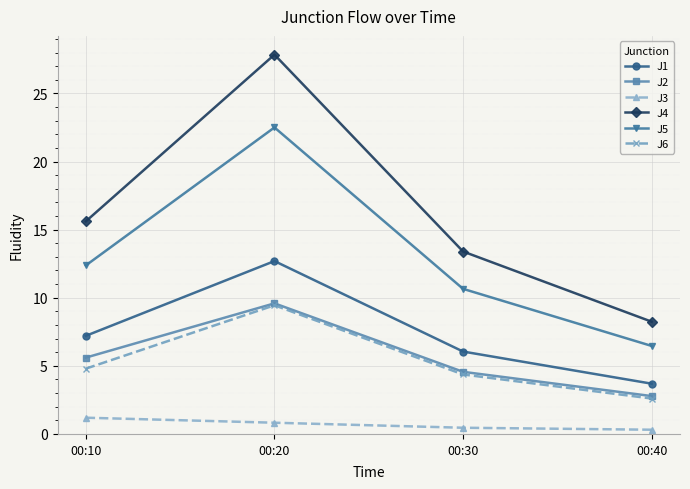

Does the chart have visible grid lines?

Yes